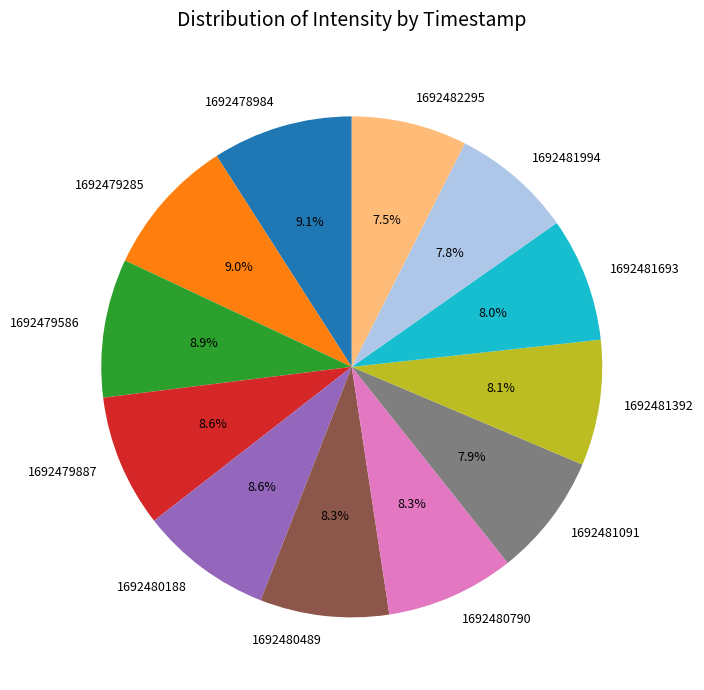

Approximately how many times larger is the value at 1692481091 compared to 1692480188?

0.9